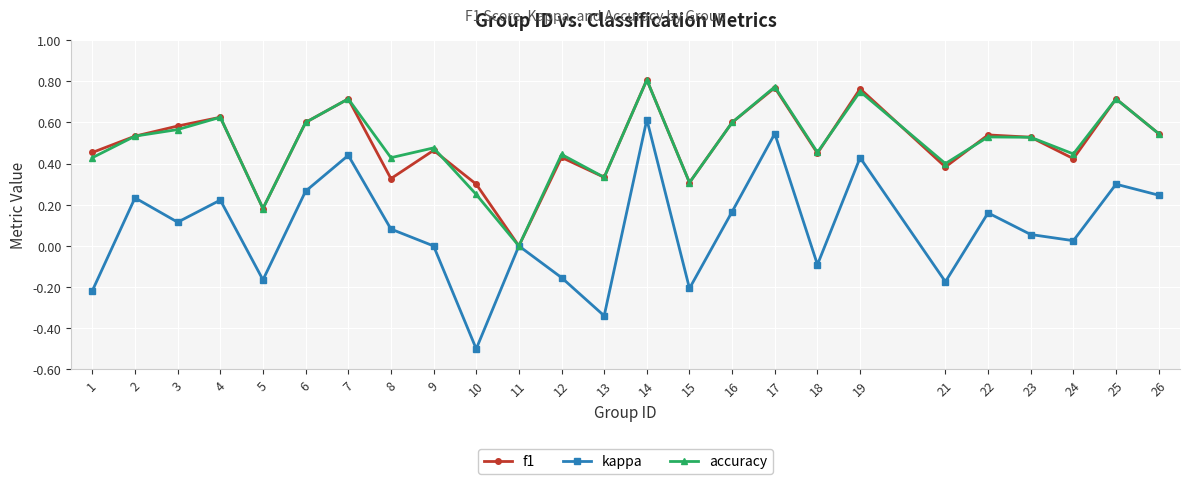

At 8, list the series in order from largest to smallest.

accuracy, f1, kappa